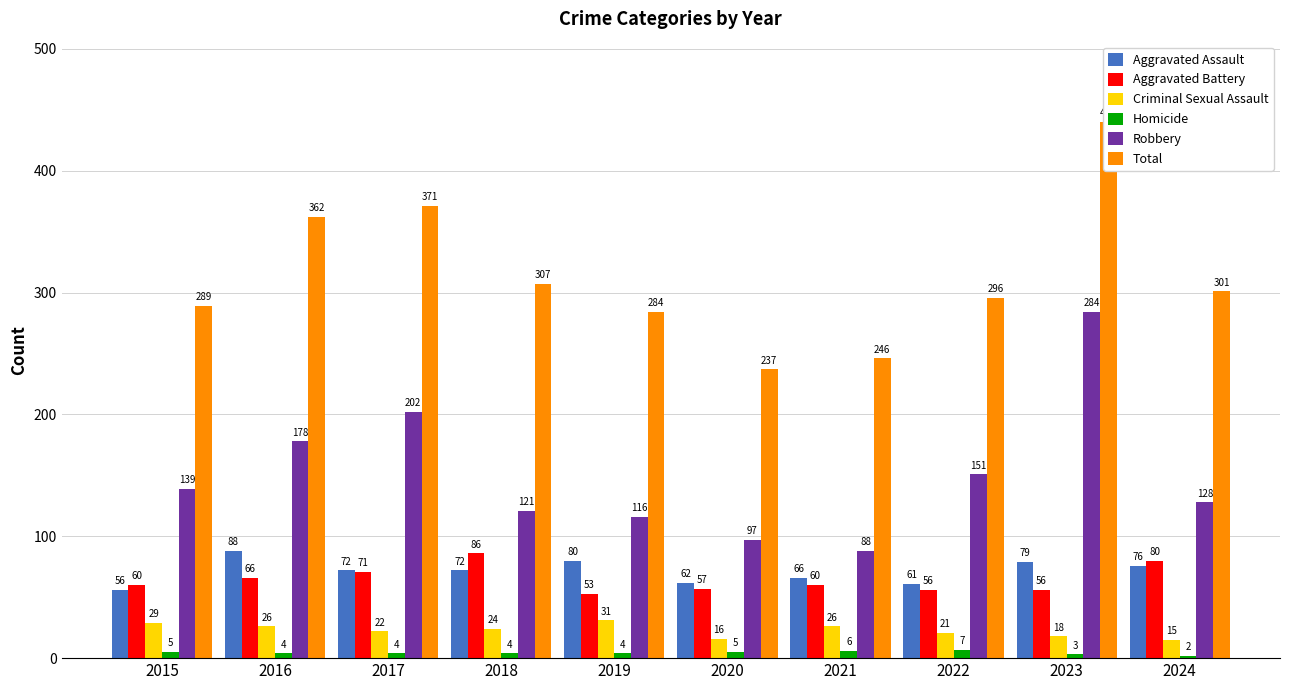

What is the value of the Aggravated Battery bar at the 3rd from the left?

71